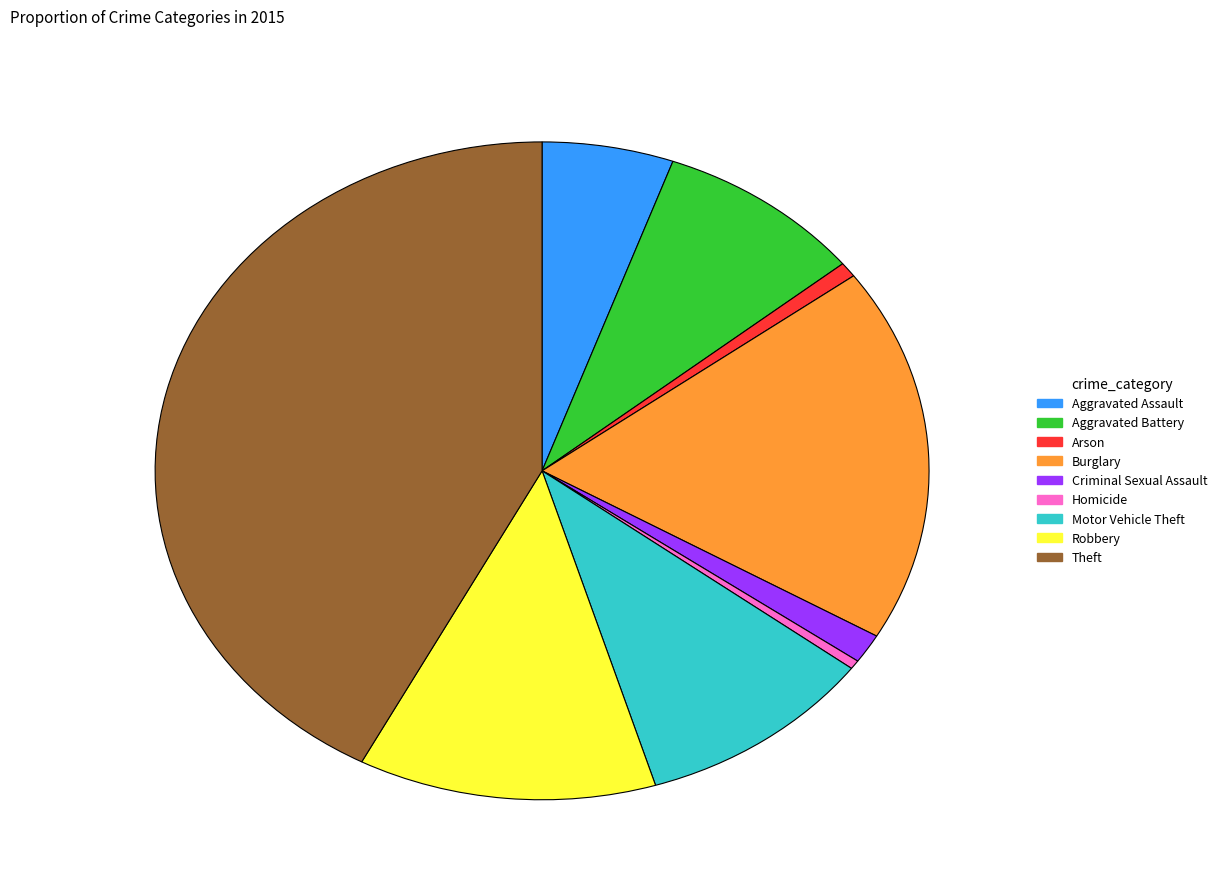

Is it true that Motor Vehicle Theft is 10% of the pie?

True